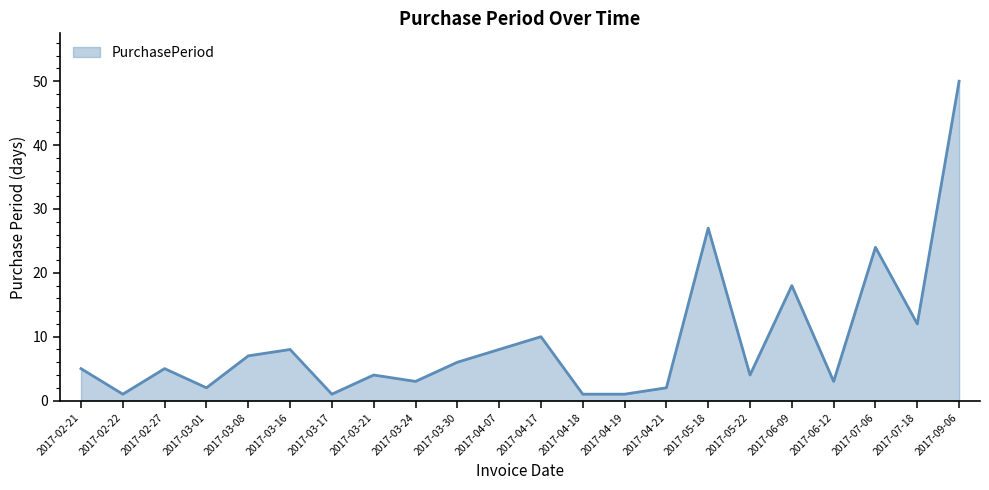

What is the change in value from 2017-02-22 to 2017-03-21?

+3